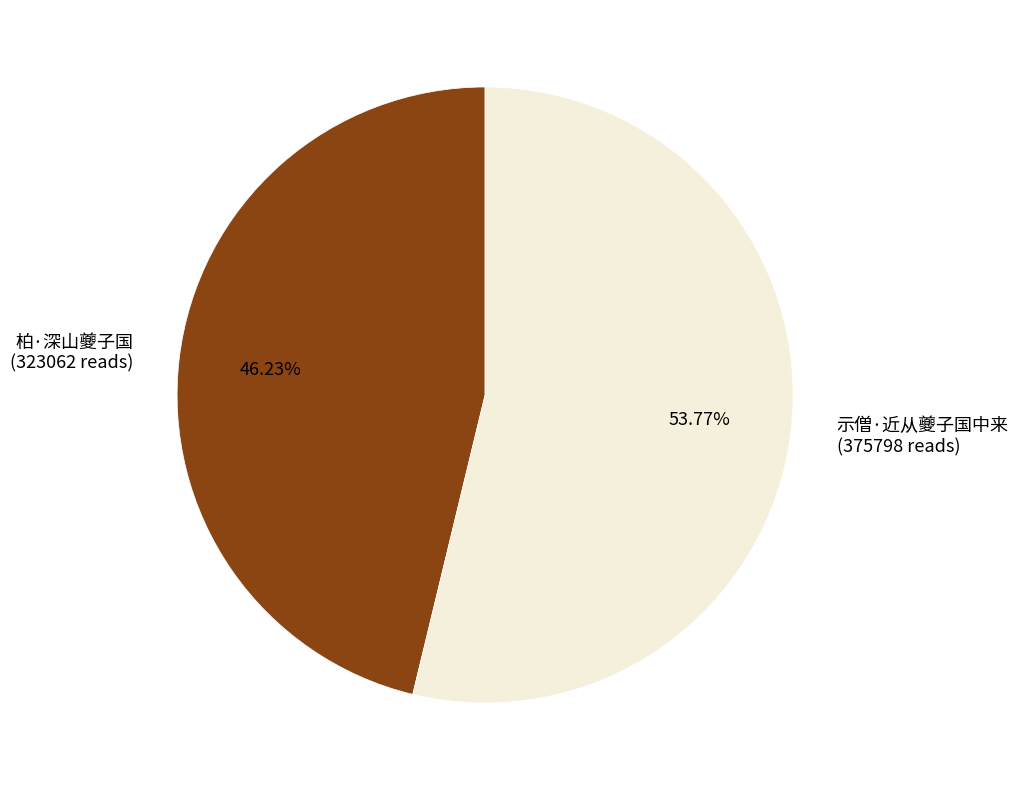

What is the total percentage of 柏·深山夔子国 and 示僧·近从夔子国中来?

100.0%